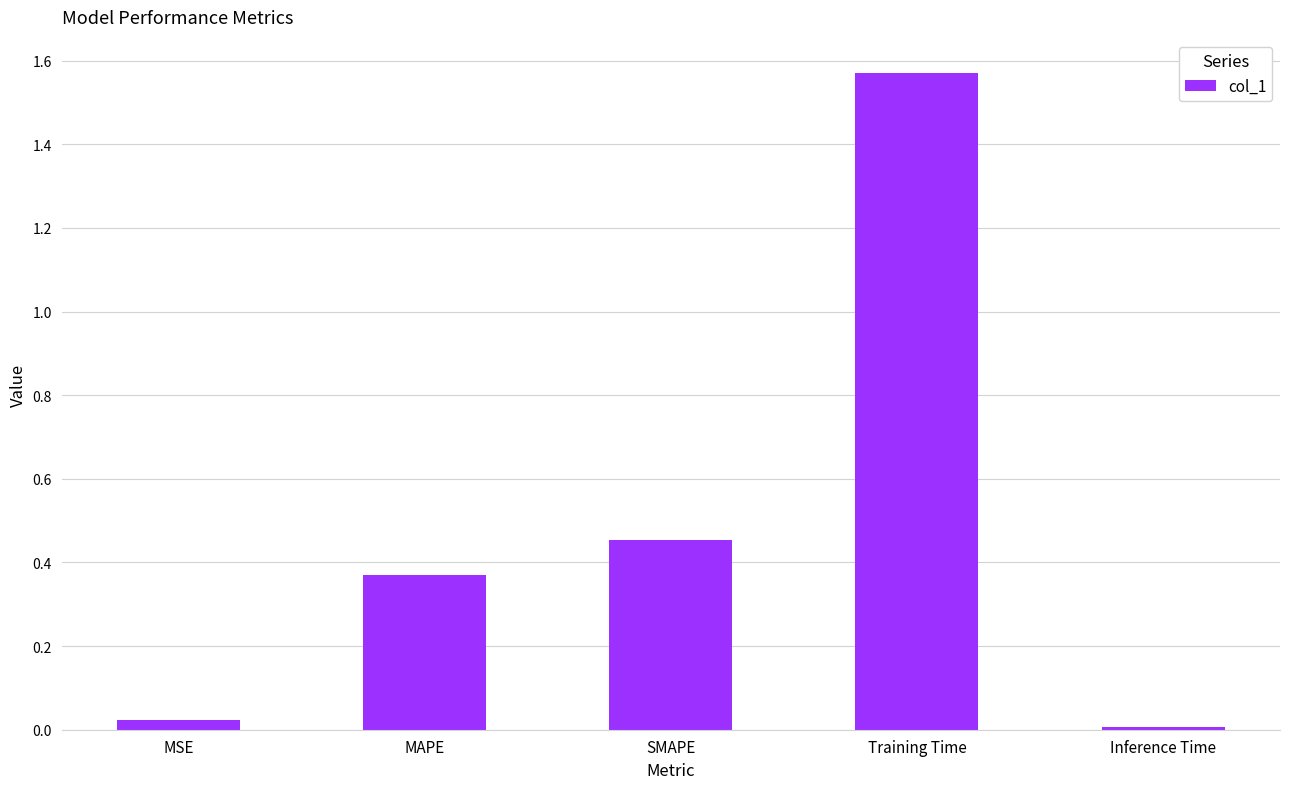

What position from the right is Inference Time?

1